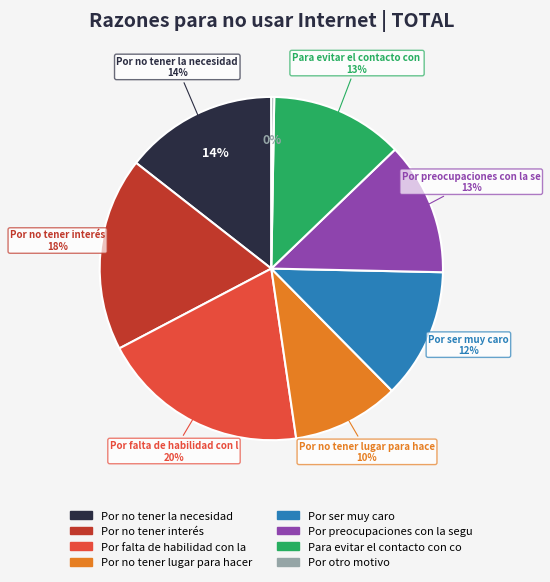

What is the ratio of the value at Por preocupaciones con la seguridad to the value at Para evitar el contacto con contenidos?

1.0